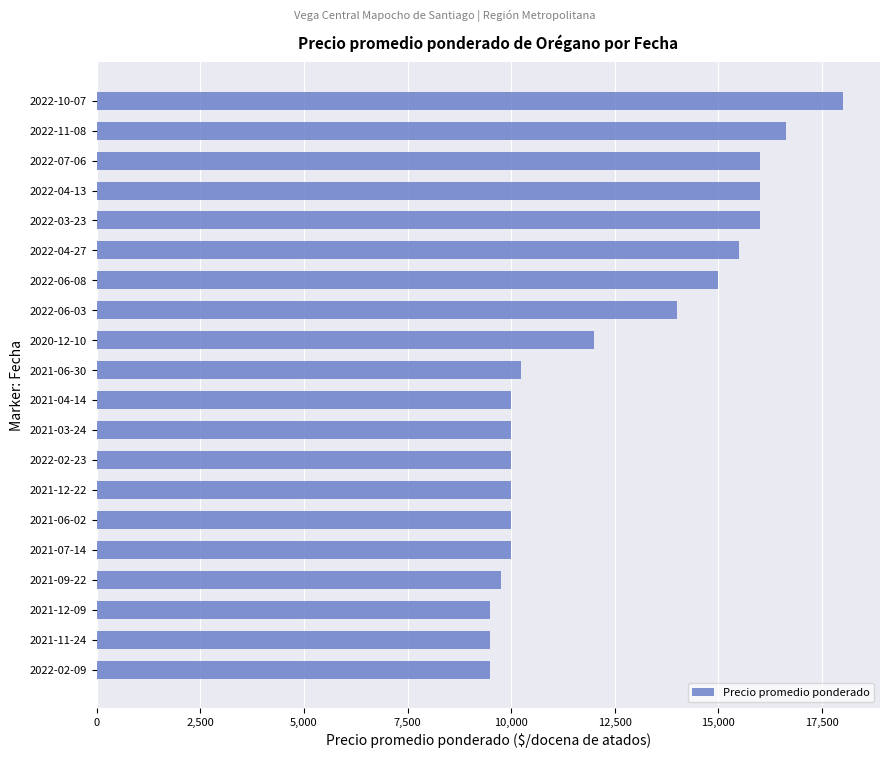

Reading bottom to top, what are all the values shown in this chart?

9500	9500	9500	9750	10000	10000	10000	10000	10000	10000	10250	12000	14000	15000	15500	16000	16000	16000	16636	18000